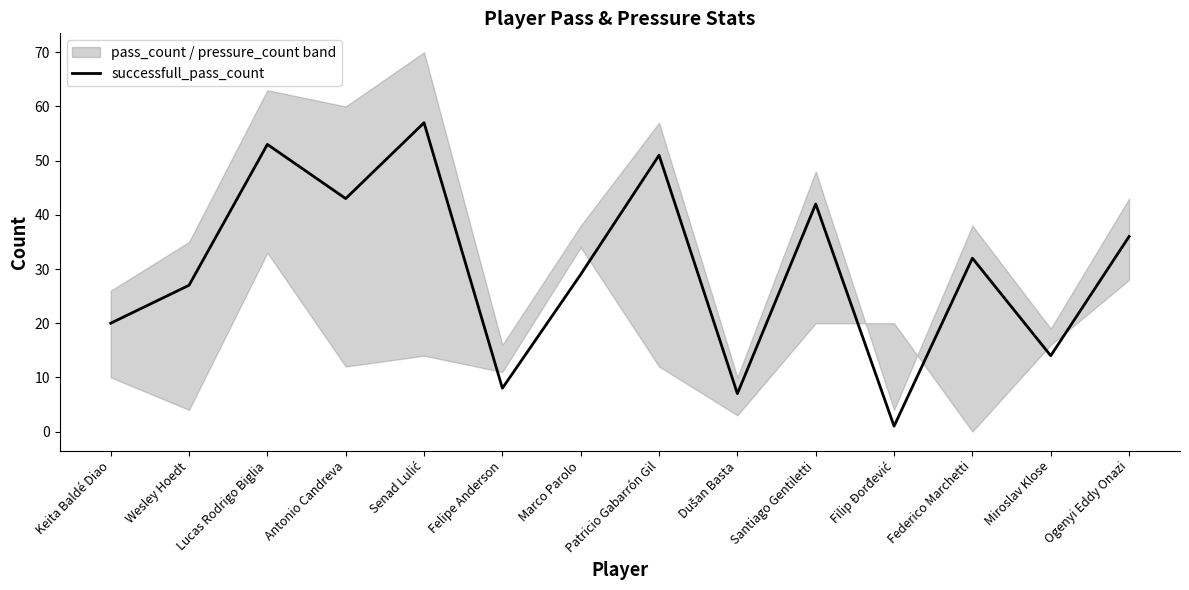

What is the ratio of the value at Felipe Anderson to the value at Miroslav Klose?

0.6